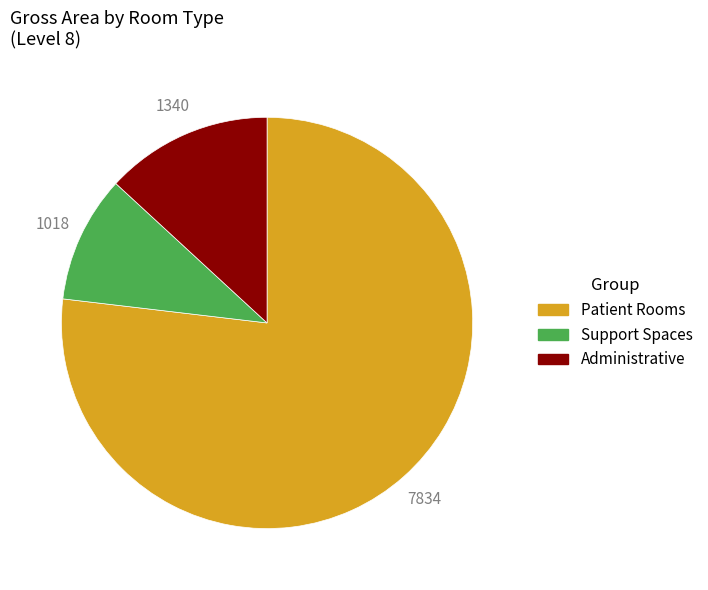

Is there a majority slice in this chart?

Yes